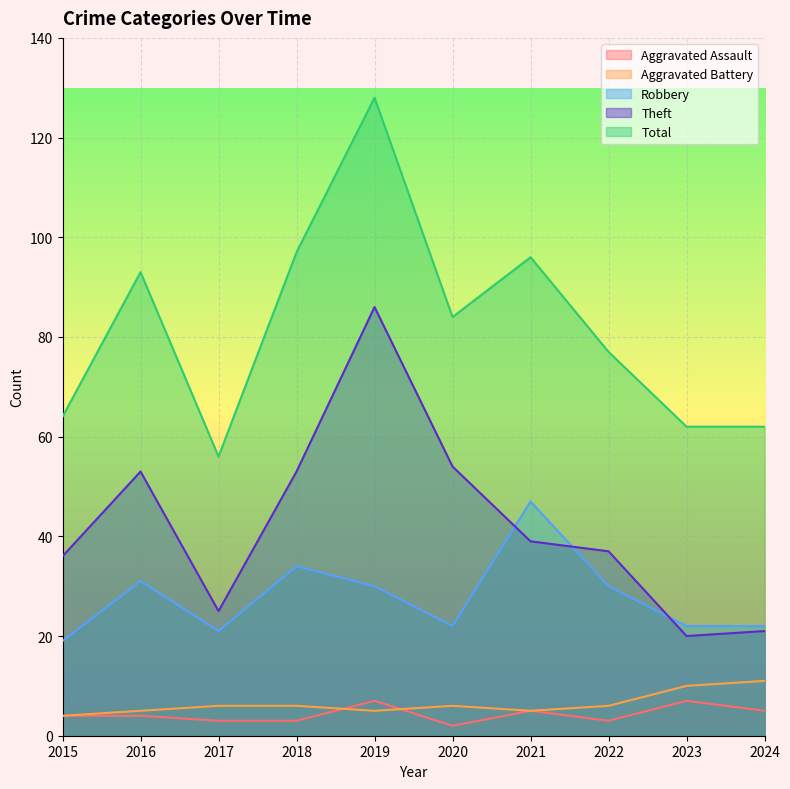

True or false: Robbery has a value of 30 at 2022.

True